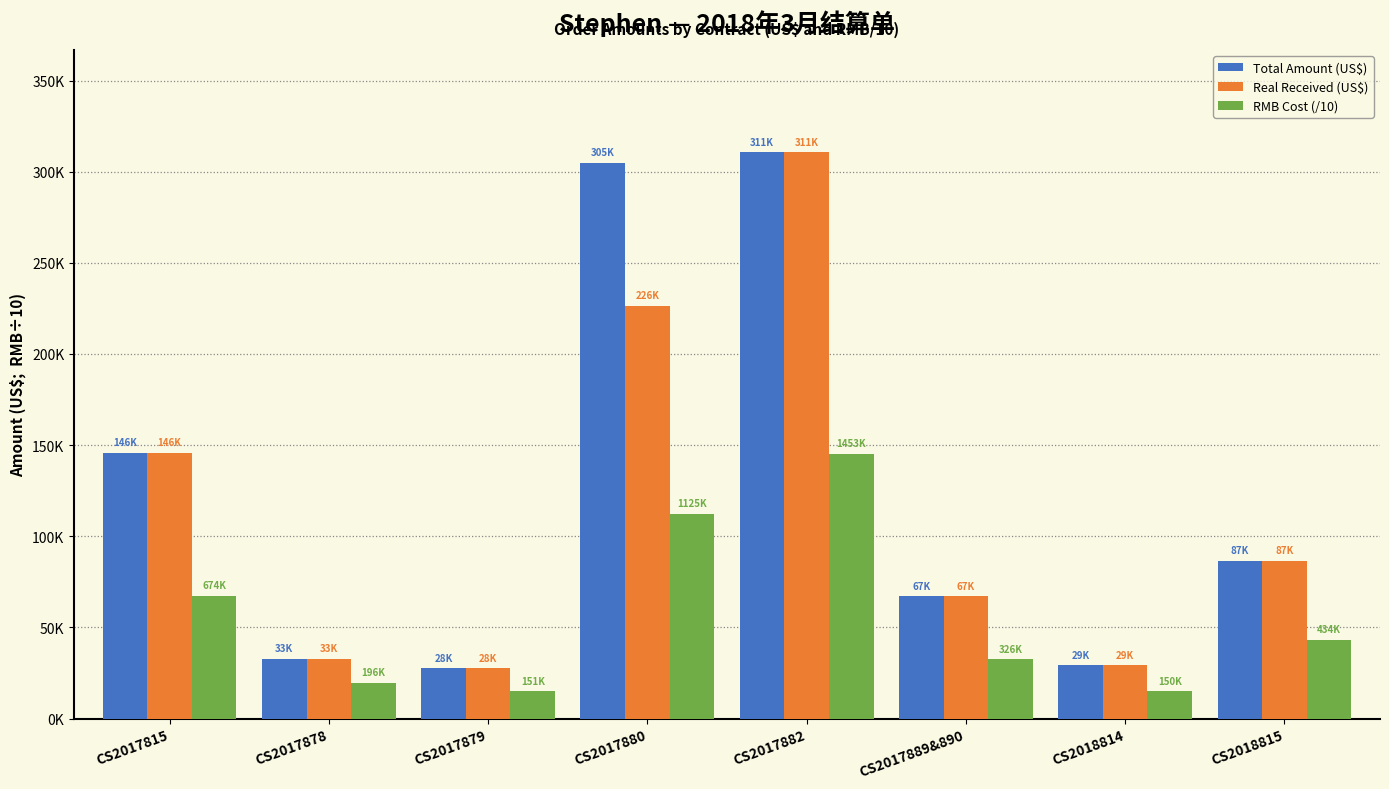

The value of Total Amount (US$) at CS2018815 is 142336.1. True or false?

False